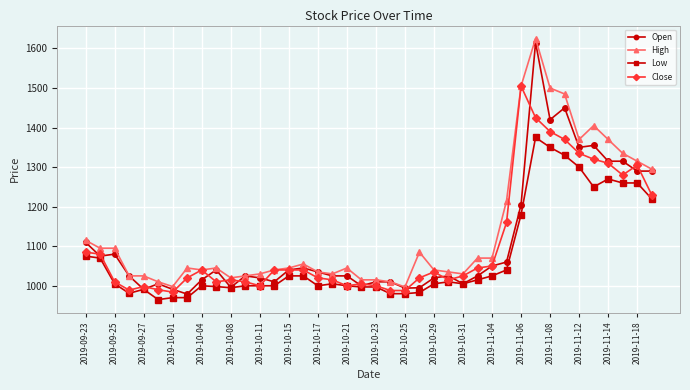

What is the maximum value for Open?

1615